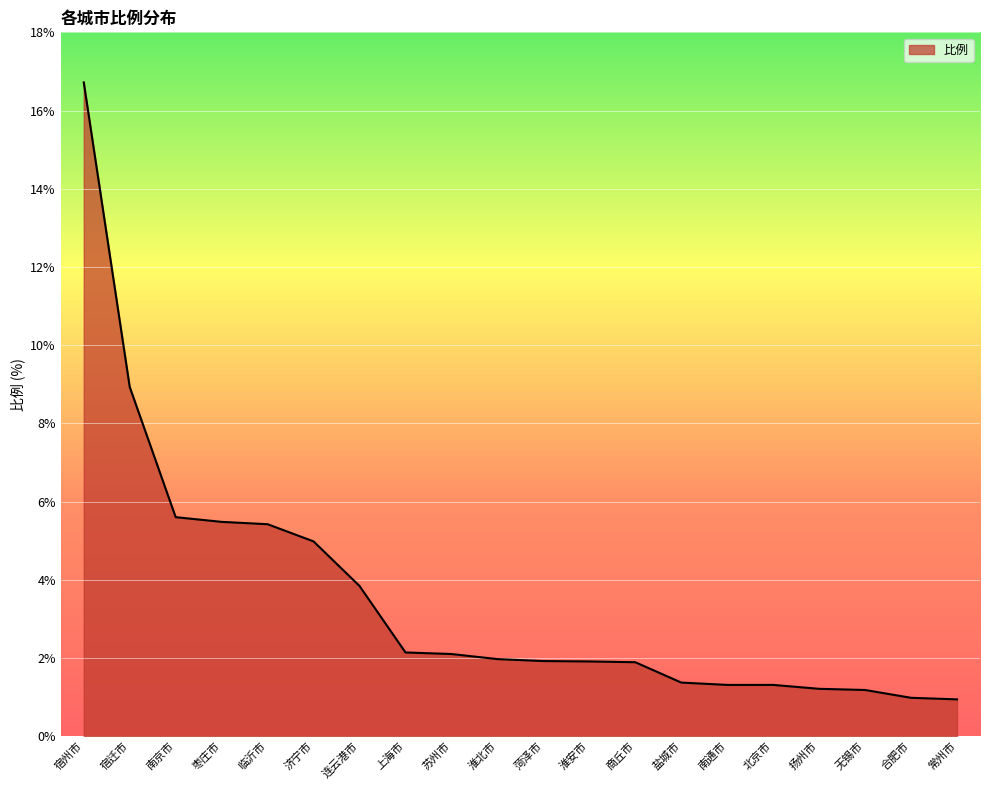

What position from the right is 常州市?

1